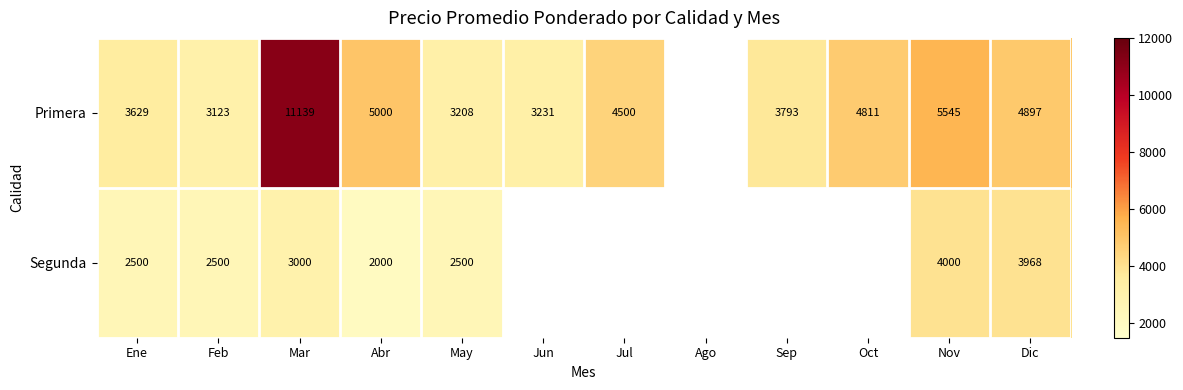

Between Ene and Abr, which series saw the biggest shift?

Primera